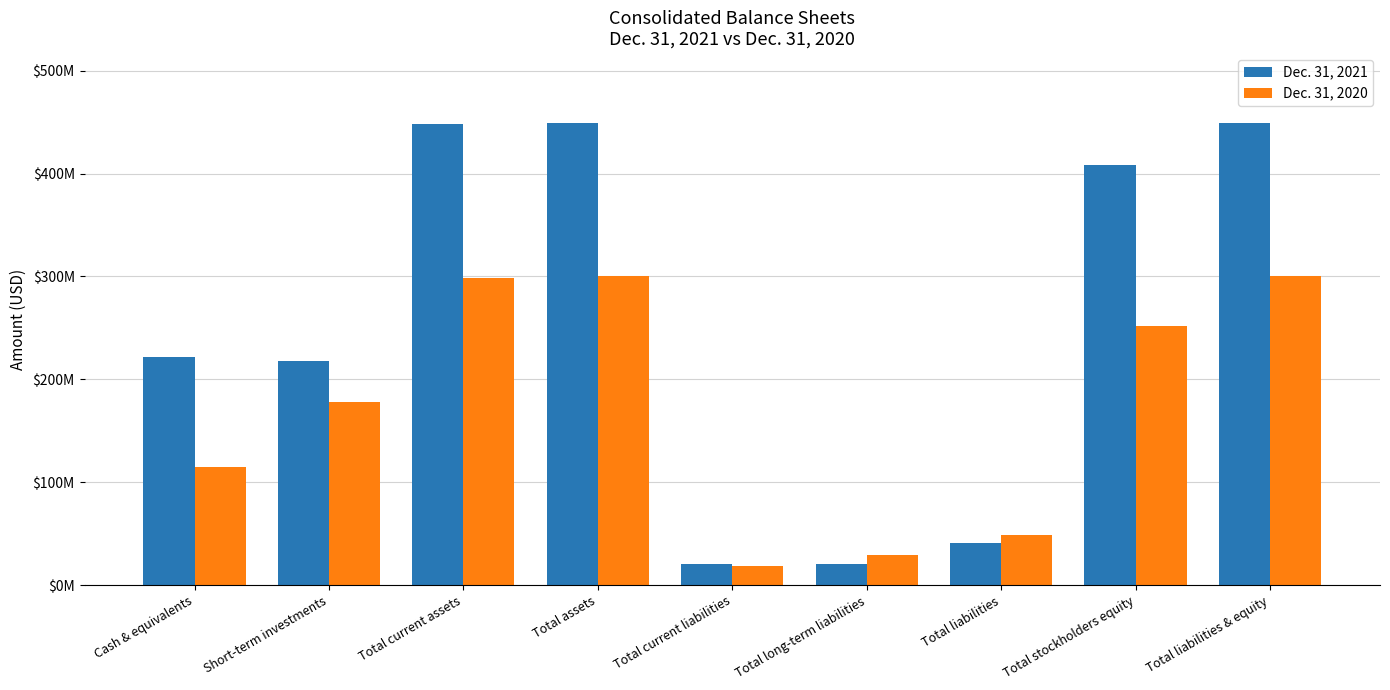

The Dec. 31, 2020 series shows 300613000 at Total liabilities & equity. True or false?

True